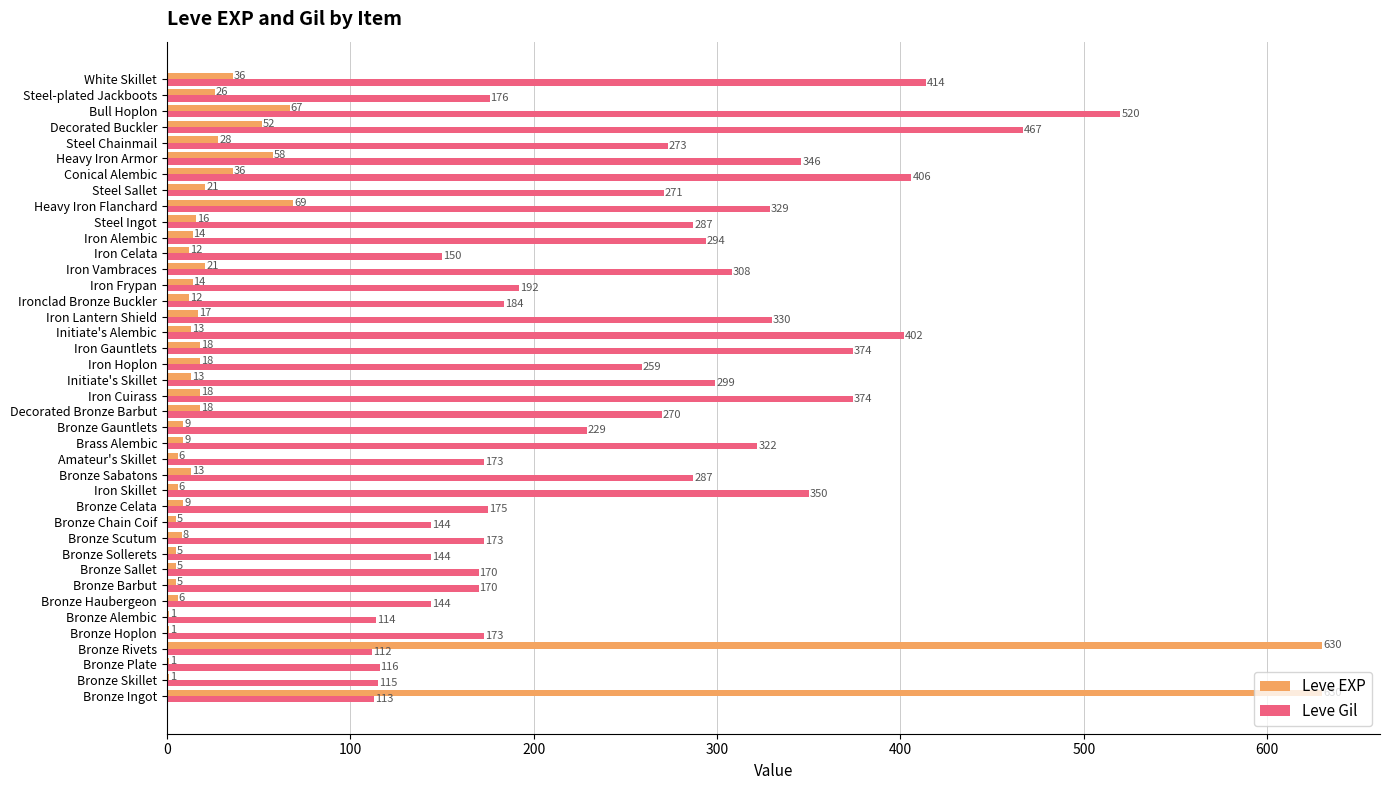

What is the sum of all Leve Gil values?

10149